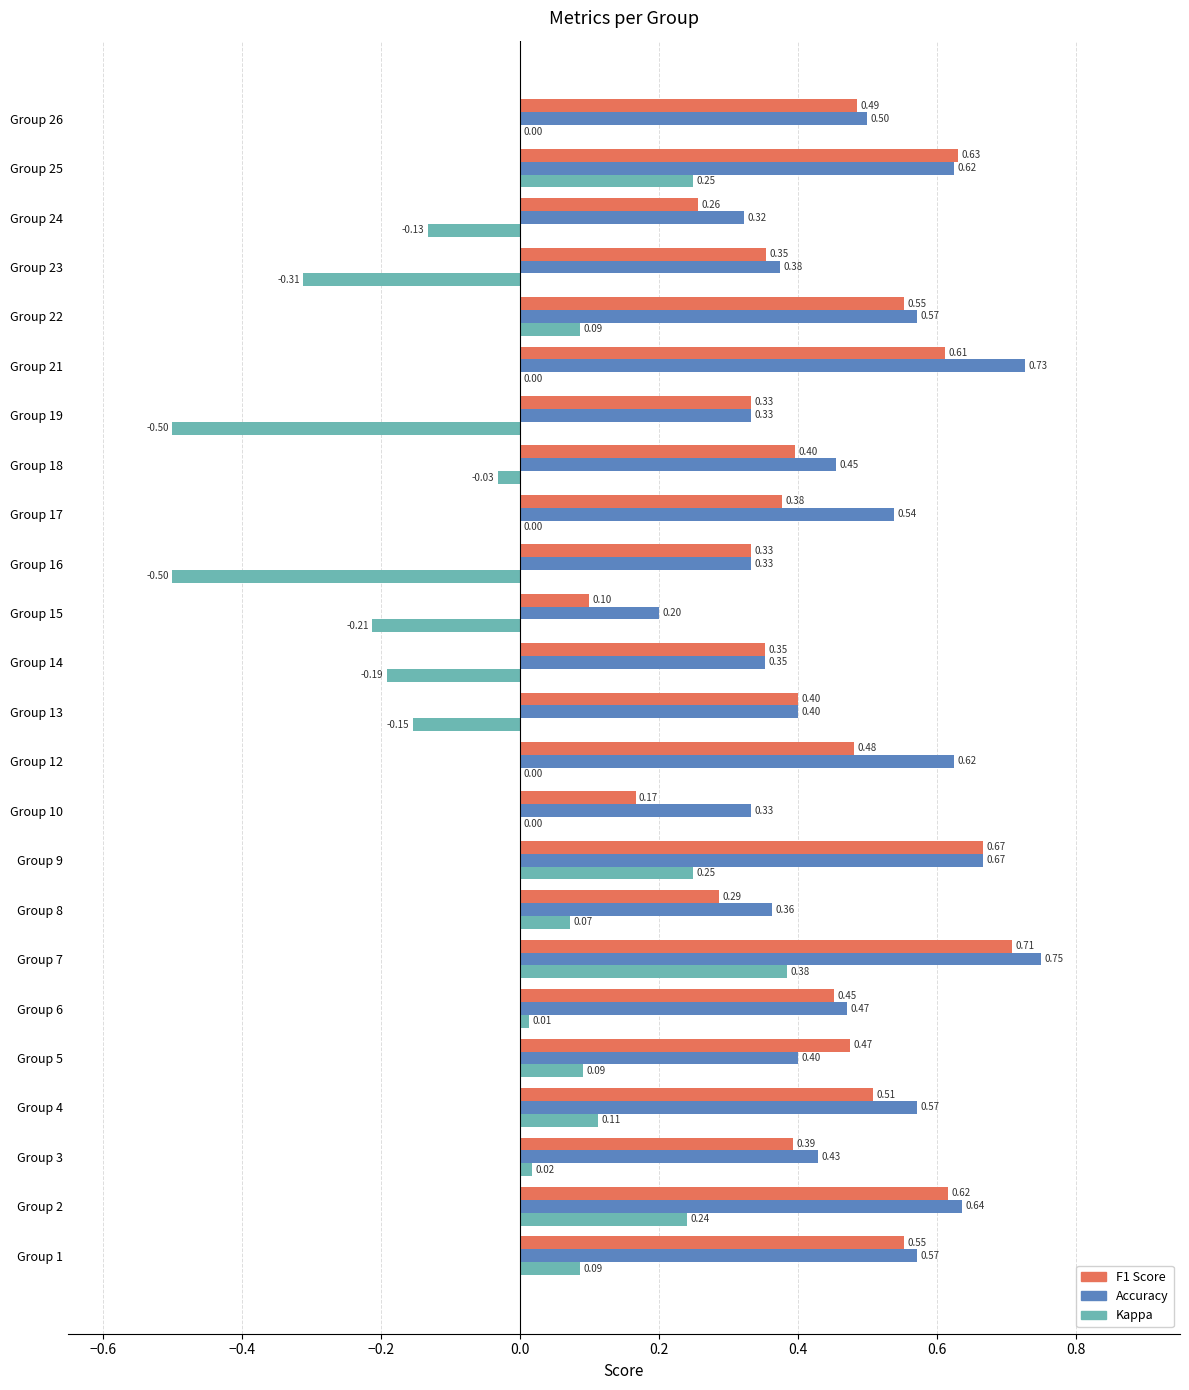

At which category is the sum across all series the highest?

Group 7